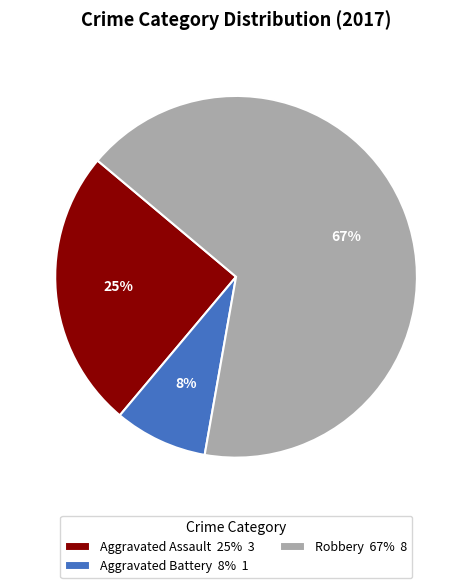

Count the number of slices in the pie.

3